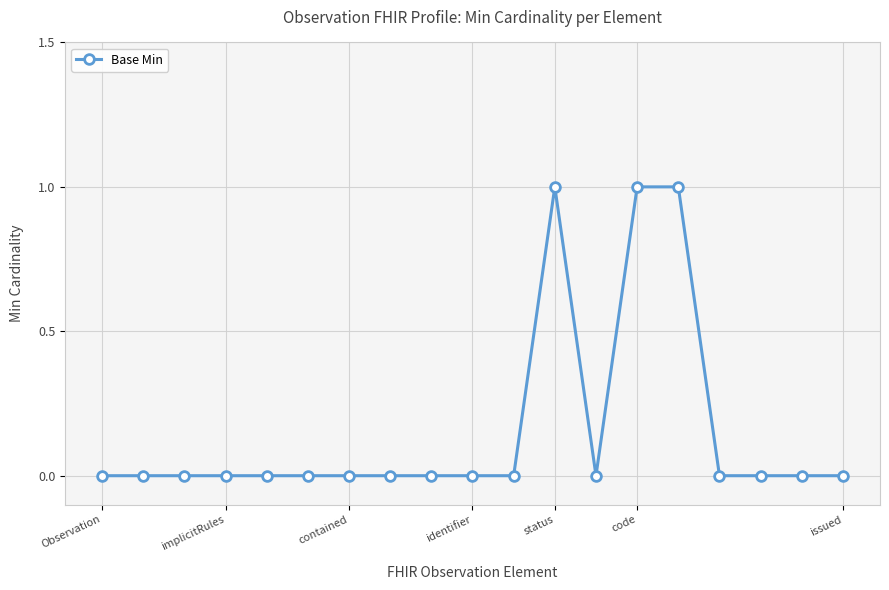

Reading right to left, list all the values displayed in this chart.

0	0	0	0	1	1	0	1	0	0	0	0	0	0	0	0	0	0	0